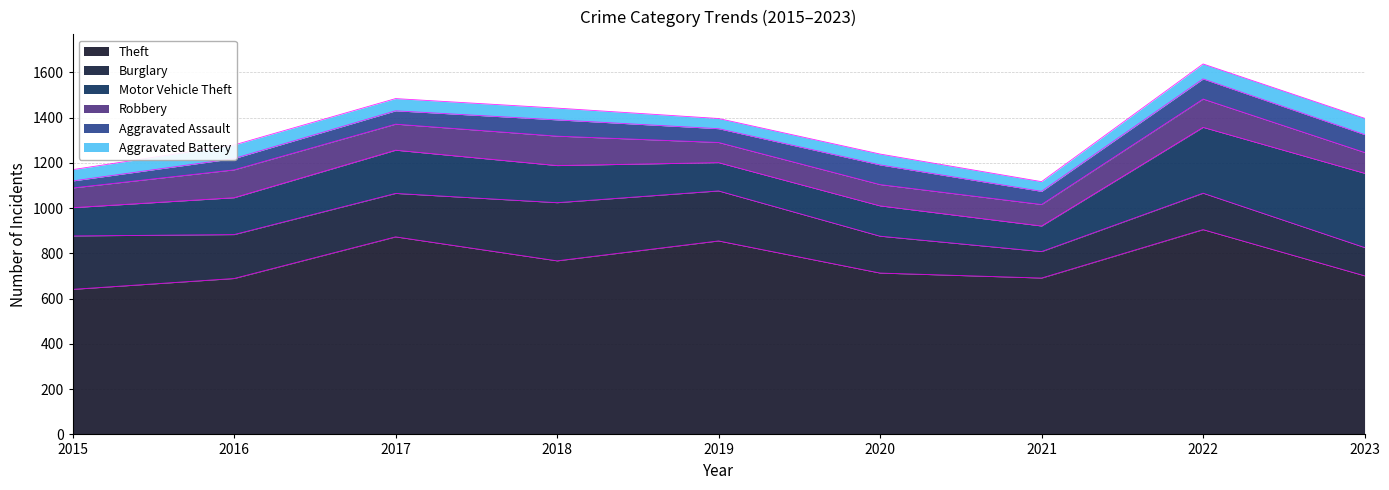

What are all the series names shown in the legend?

Theft, Burglary, Motor Vehicle Theft, Robbery, Aggravated Assault, Aggravated Battery